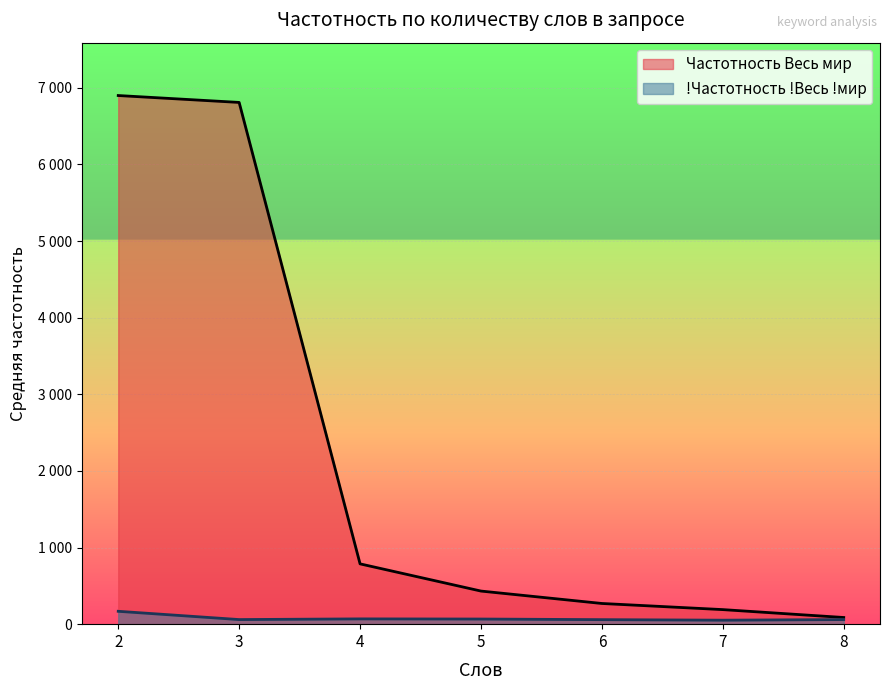

List the series in order of their overall mean, highest first.

Частотность Весь мир, !Частотность !Весь !мир